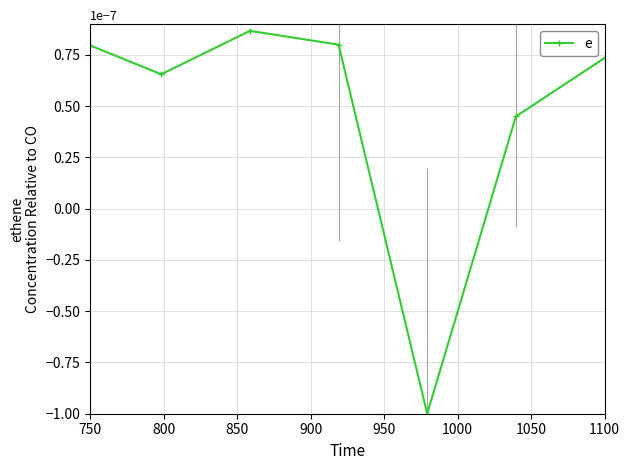

How many interior local valleys (lower than both neighbors) does the data have?

2